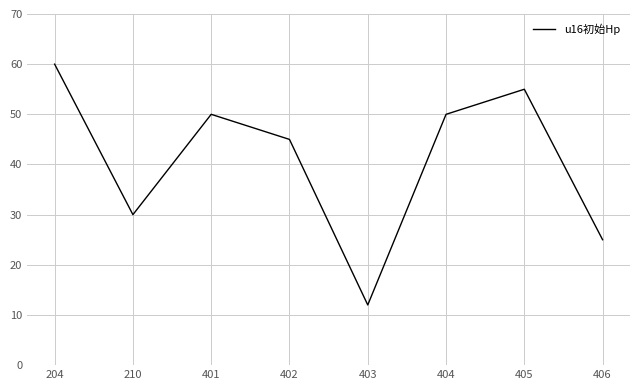

Where is the first local maximum?

401